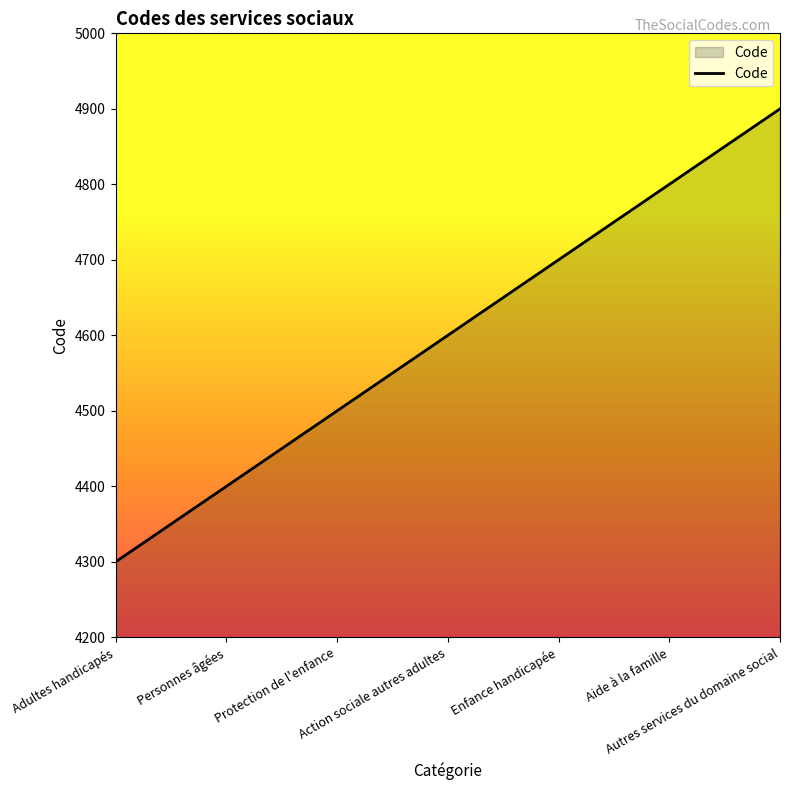

How many categories are shown in the chart?

7